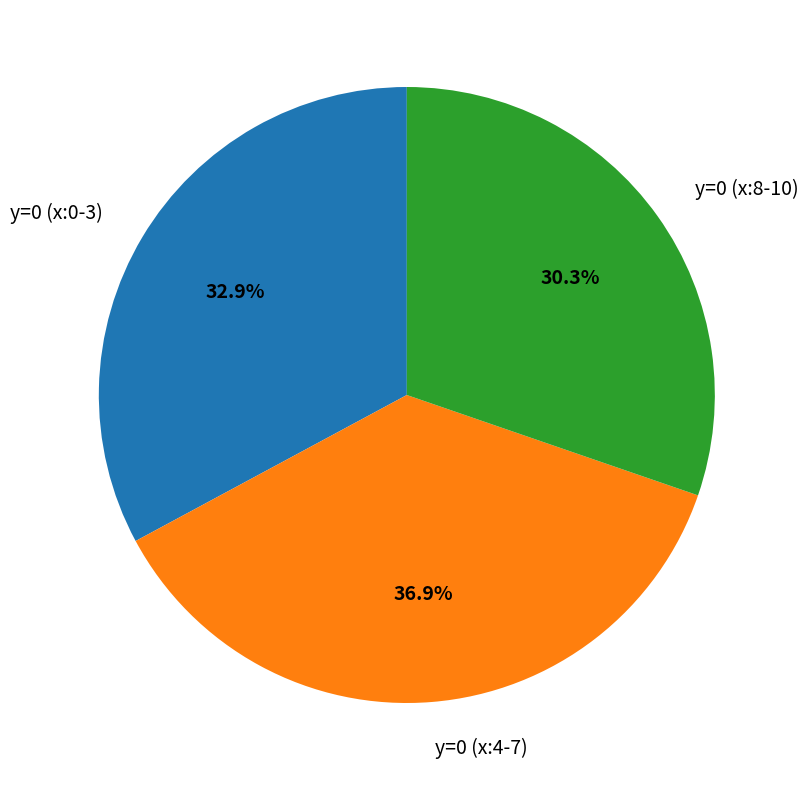

Which slice is the largest?

y=0 (x:4-7)